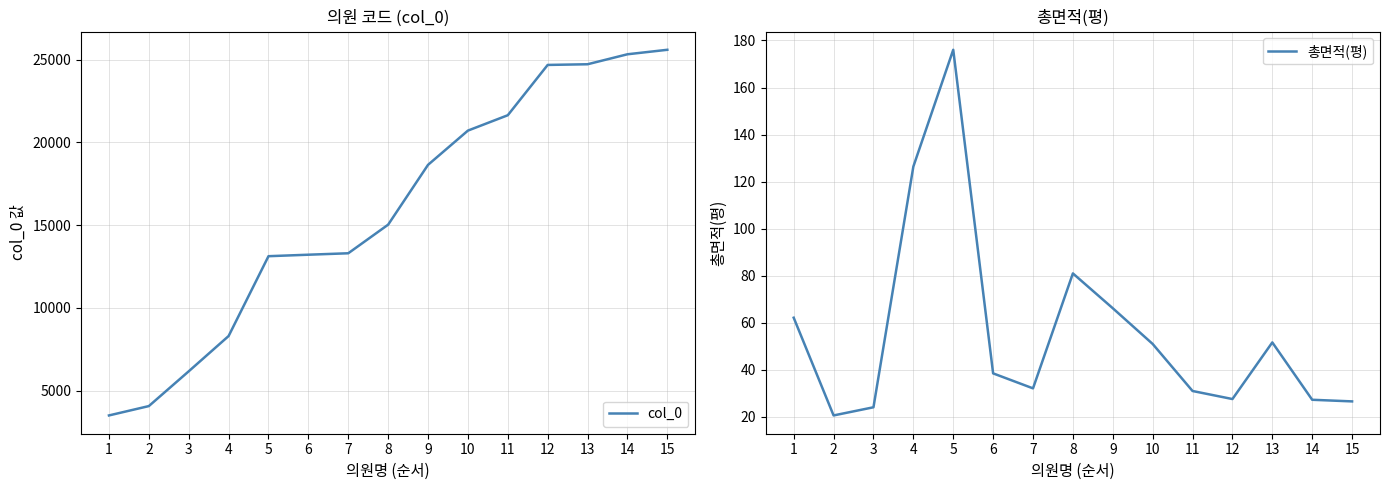

What is the difference between the highest and lowest values at 13?

24661.3